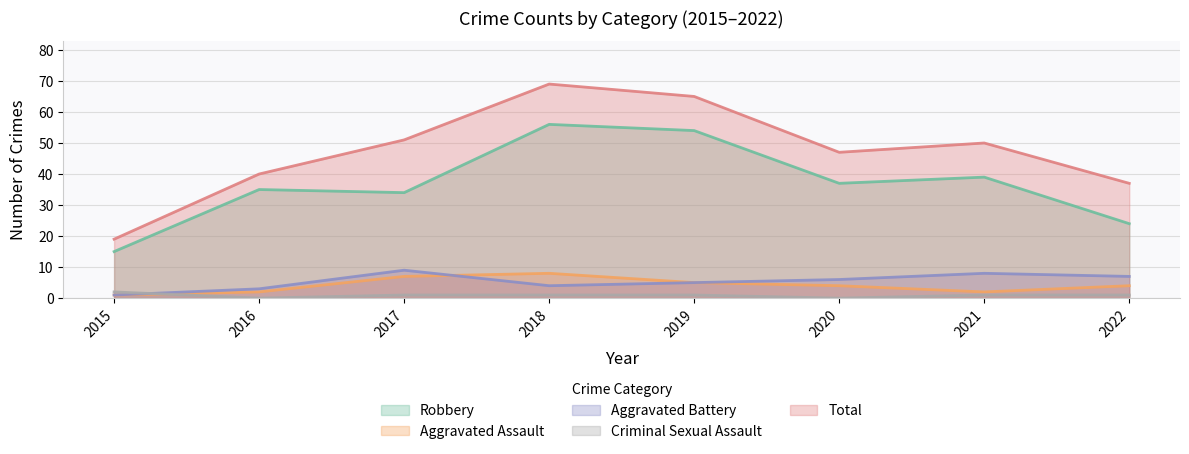

At which category does the chart reach its minimum across all series?

2016